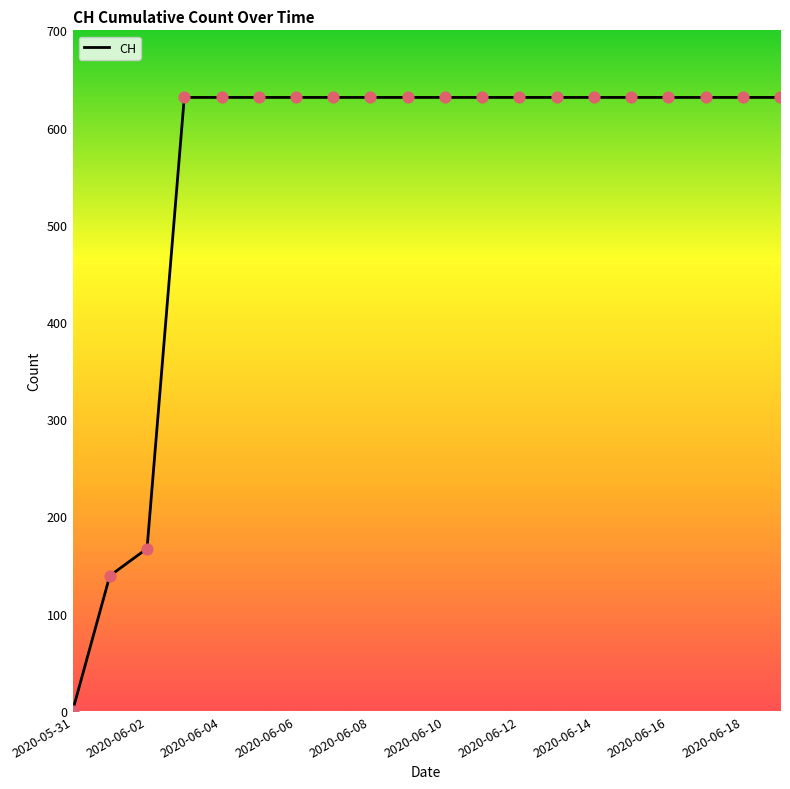

What is the difference between the maximum and minimum values?

631